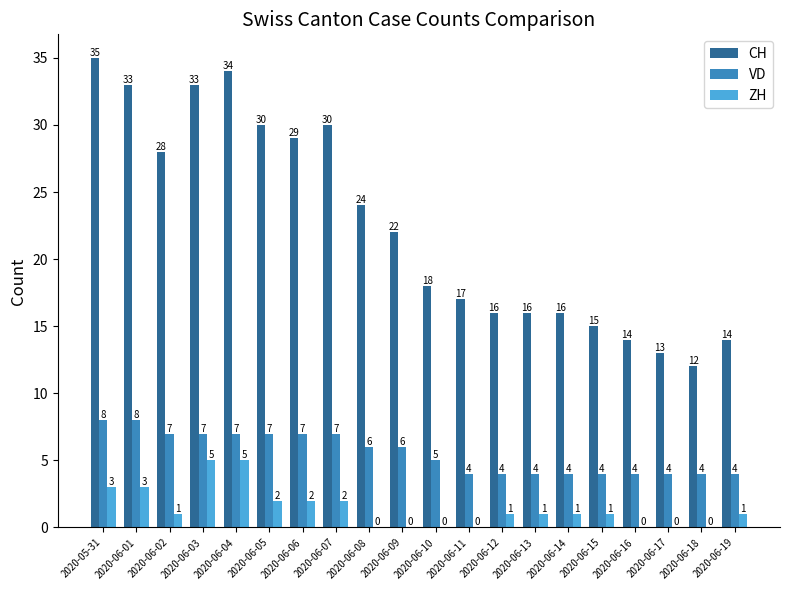

How many series are shown in this chart?

3